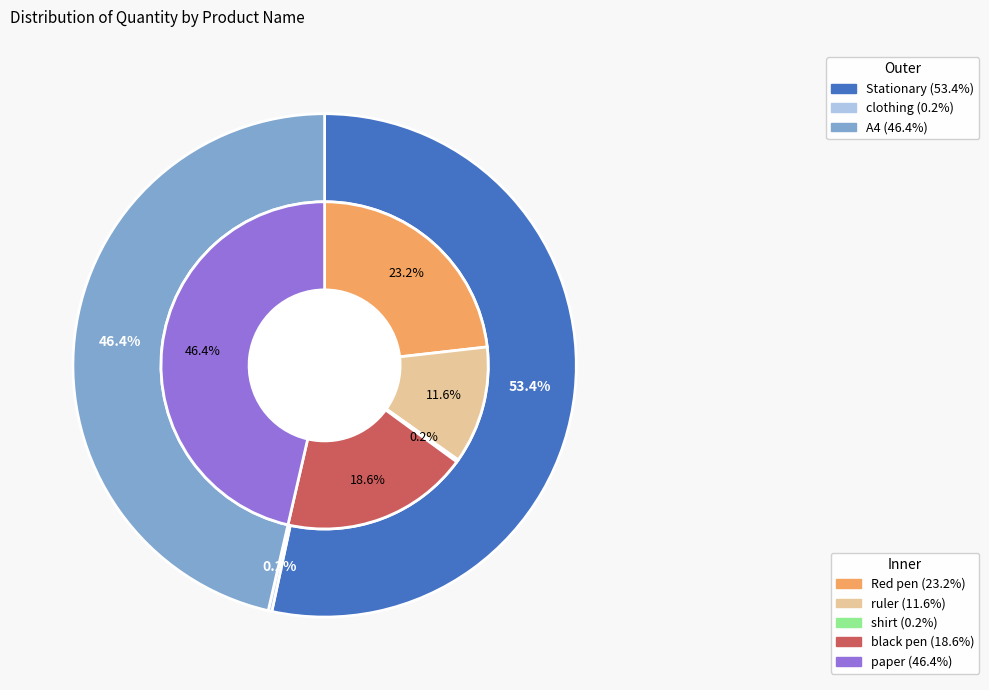

What percentage is the paper slice, to the nearest percent?

46%